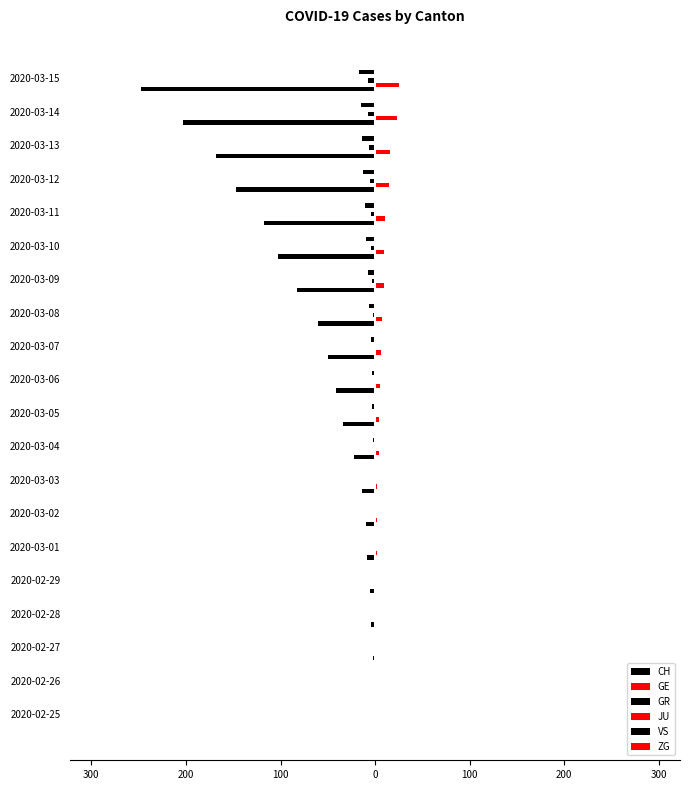

How many groups of bars are there?

20